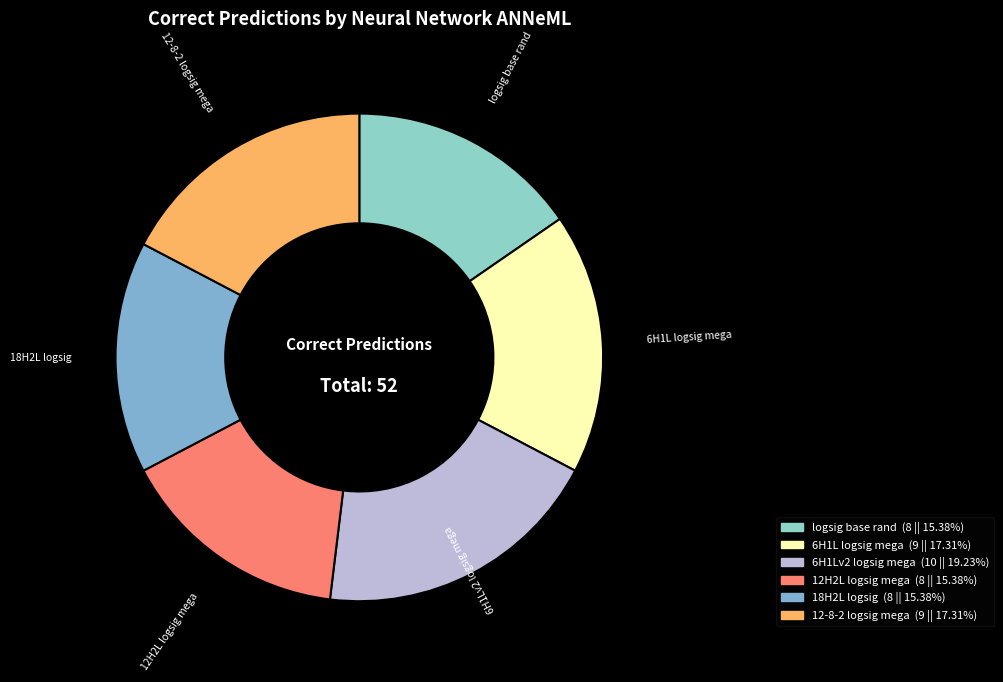

Is there any slice that represents more than half of the pie?

No